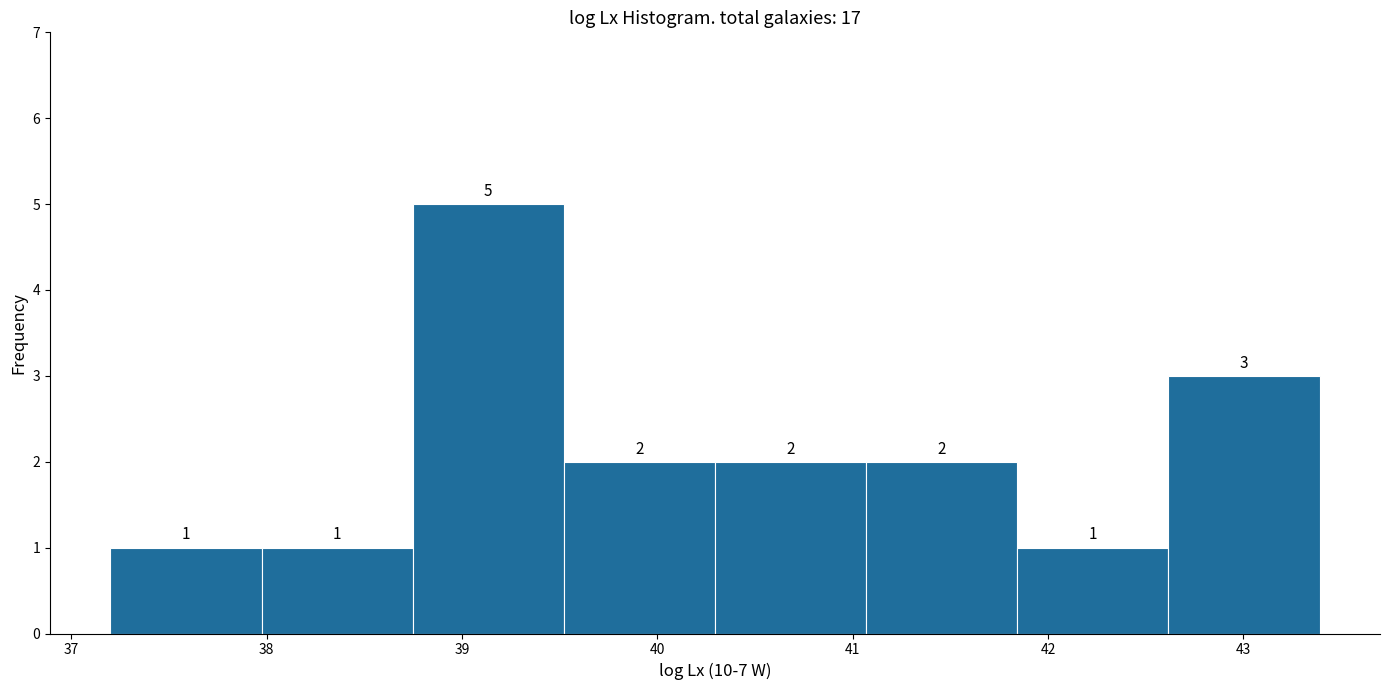

Reading left to right, transcribe this chart: for each bar, give the range it covers on the x-axis and its height. The bar edges are not printed on the chart, so give them approximately, as read against the axis.

37.2 to 38.0: 1
38.0 to 38.7: 1
38.7 to 39.5: 5
39.5 to 40.3: 2
40.3 to 41.1: 2
41.1 to 41.8: 2
41.8 to 42.6: 1
42.6 to 43.4: 3